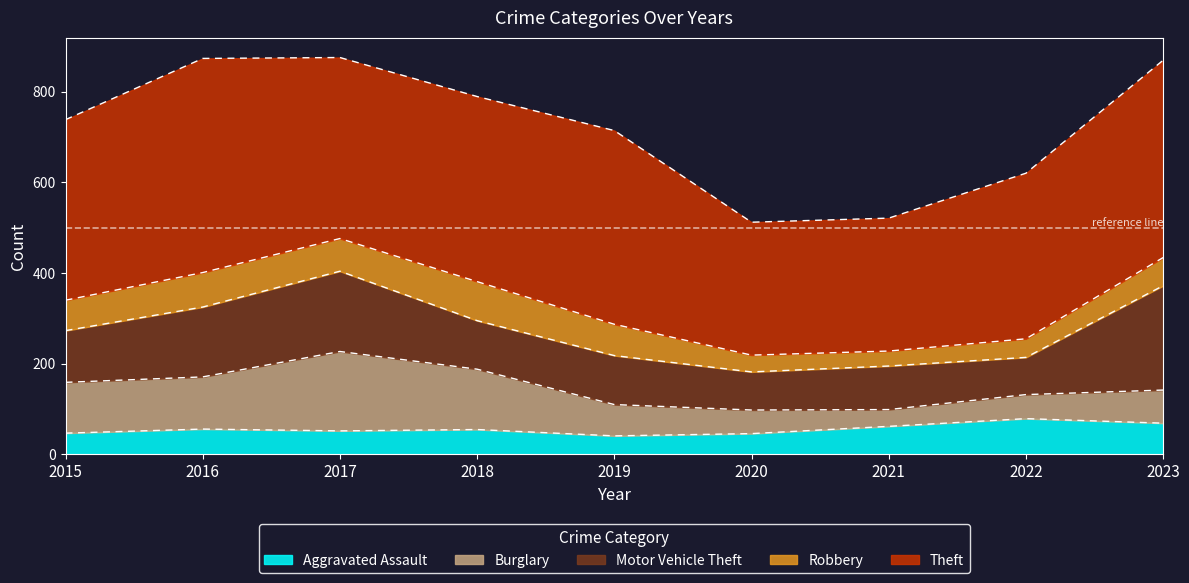

Where is the first local maximum for Theft?

2016